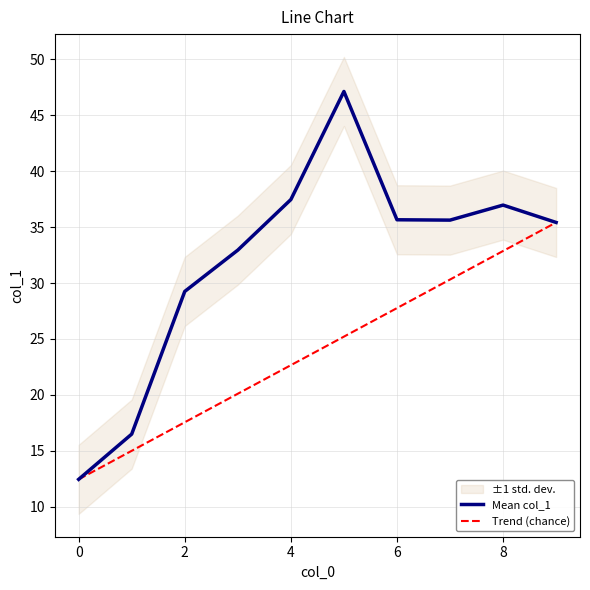

What is the minimum value for Mean col_1?

12.5